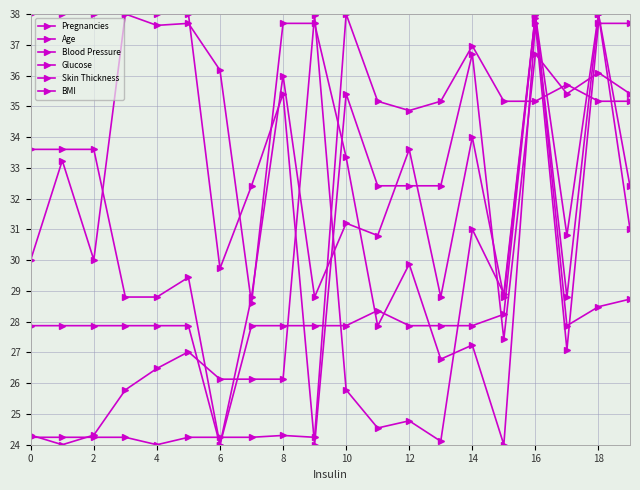

Which category has the lowest value in the Blood Pressure series?

15